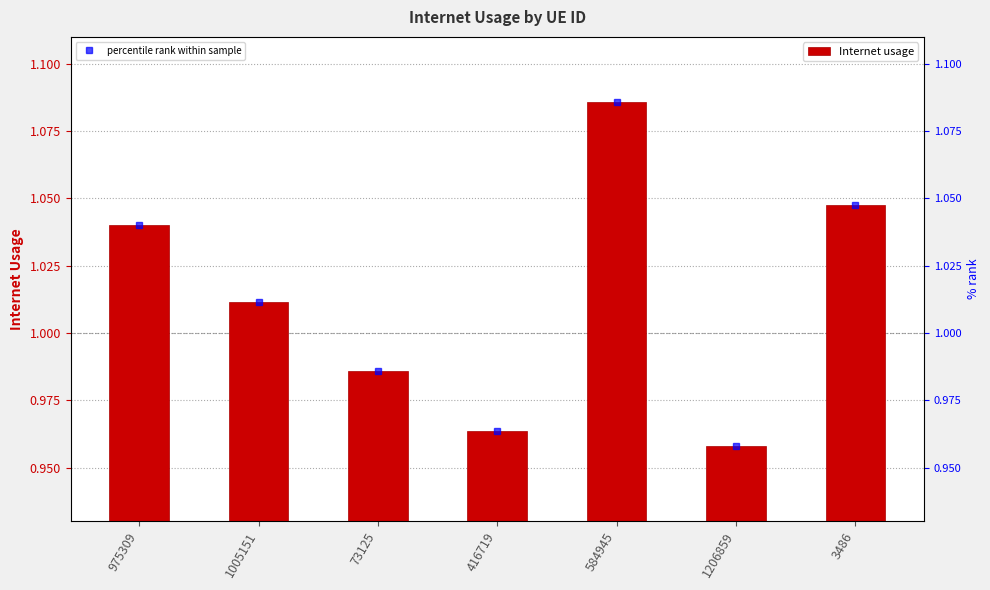

Which category has the highest value across all series?

584945